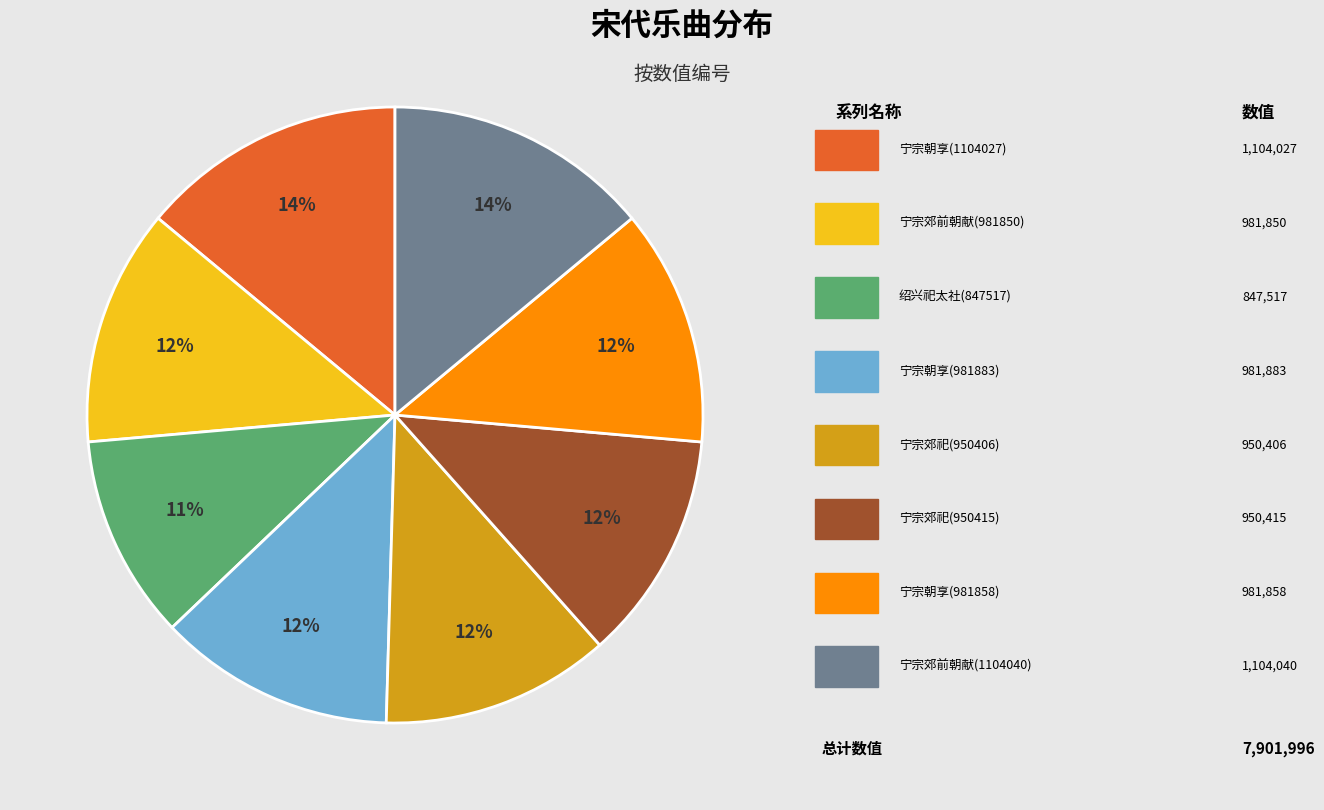

Is there any slice that represents more than half of the pie?

No